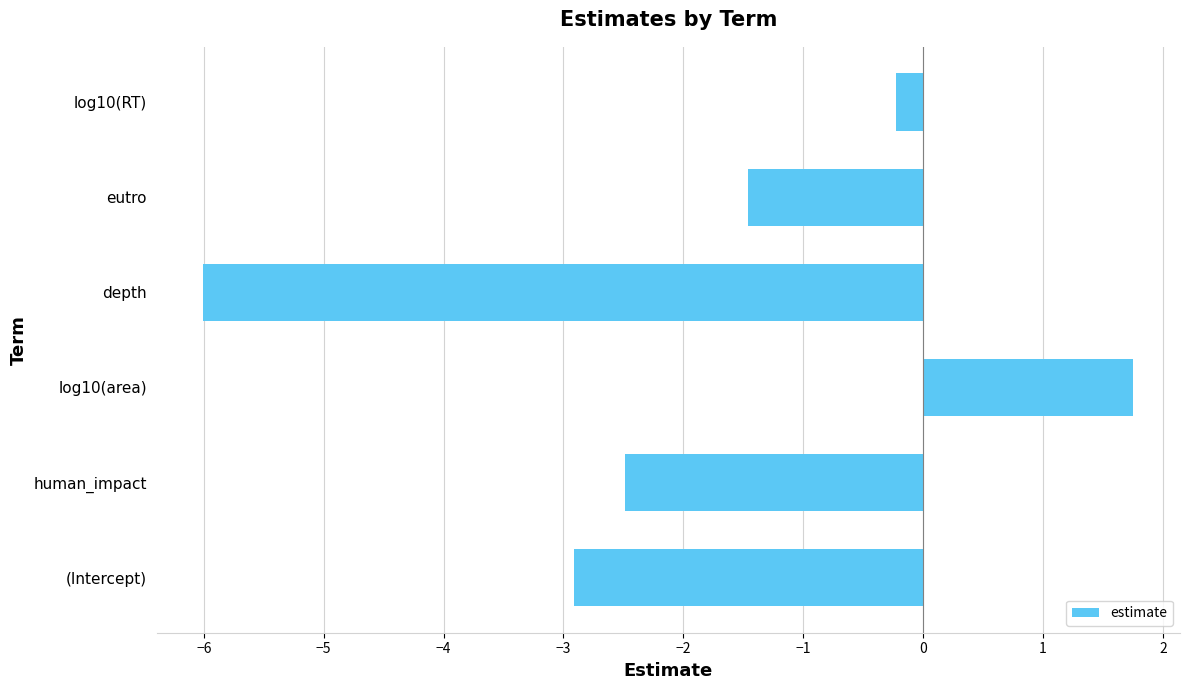

How many series are shown in this chart?

1